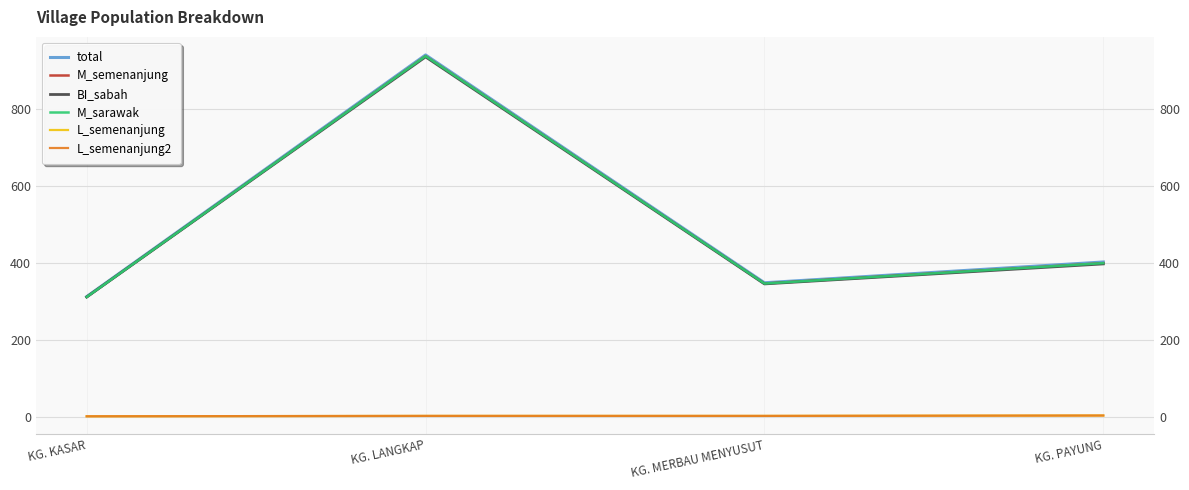

How many values in the L_semenanjung2 series exceed 2?

1